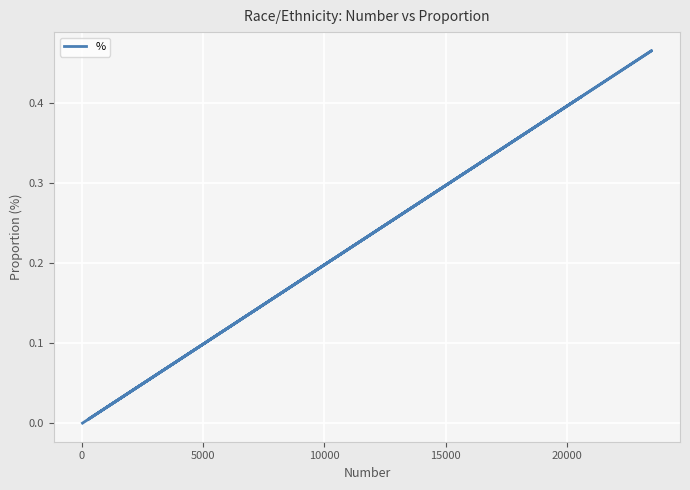

Does the chart display data point markers on the line(s)?

No